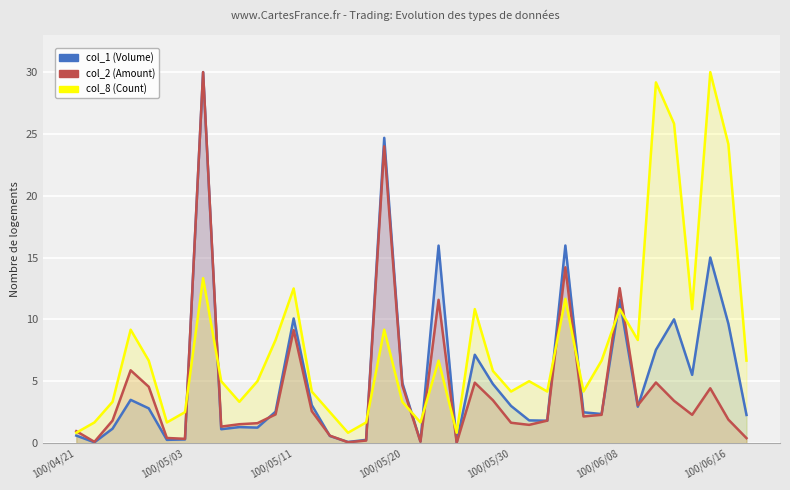

Is the value of col_8 (Count) at 28 greater than the value of col_2 (Amount) at 25?

Yes